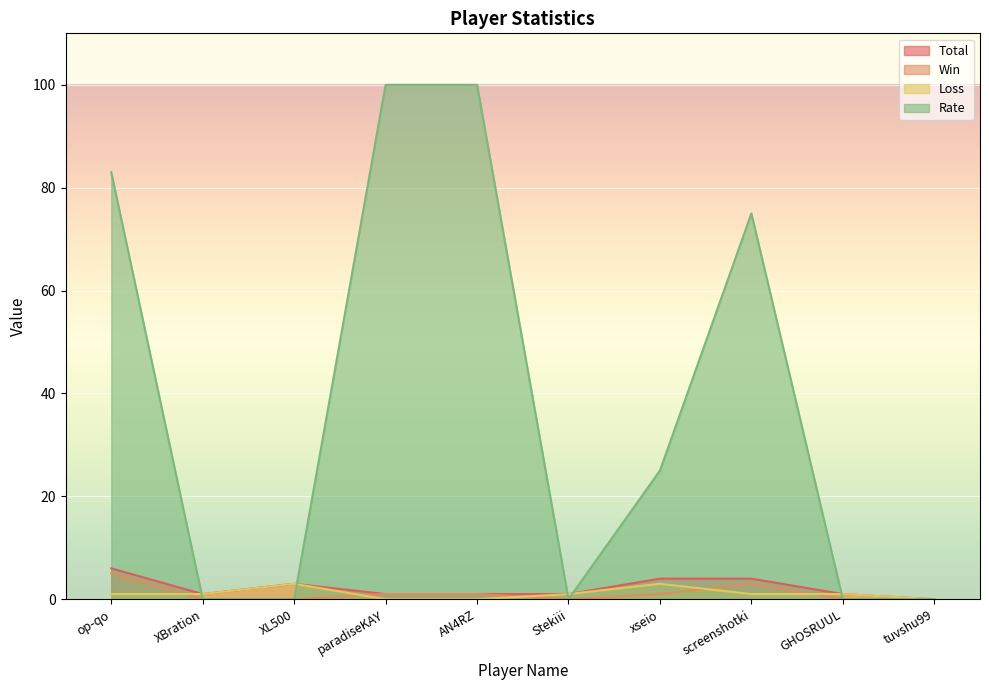

Count the number of data series in this chart.

4